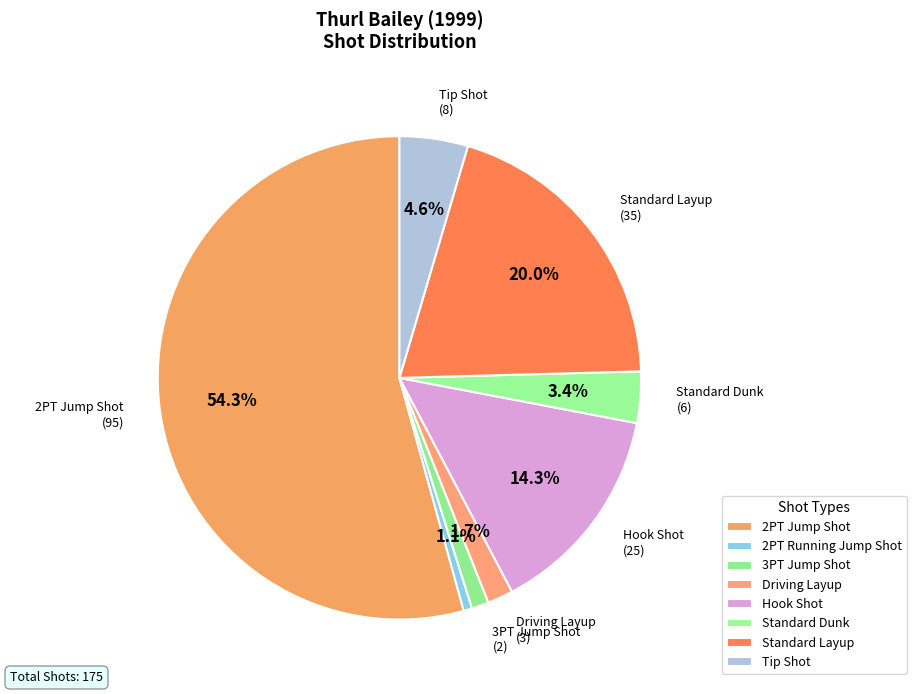

How many segments does this pie chart have?

8